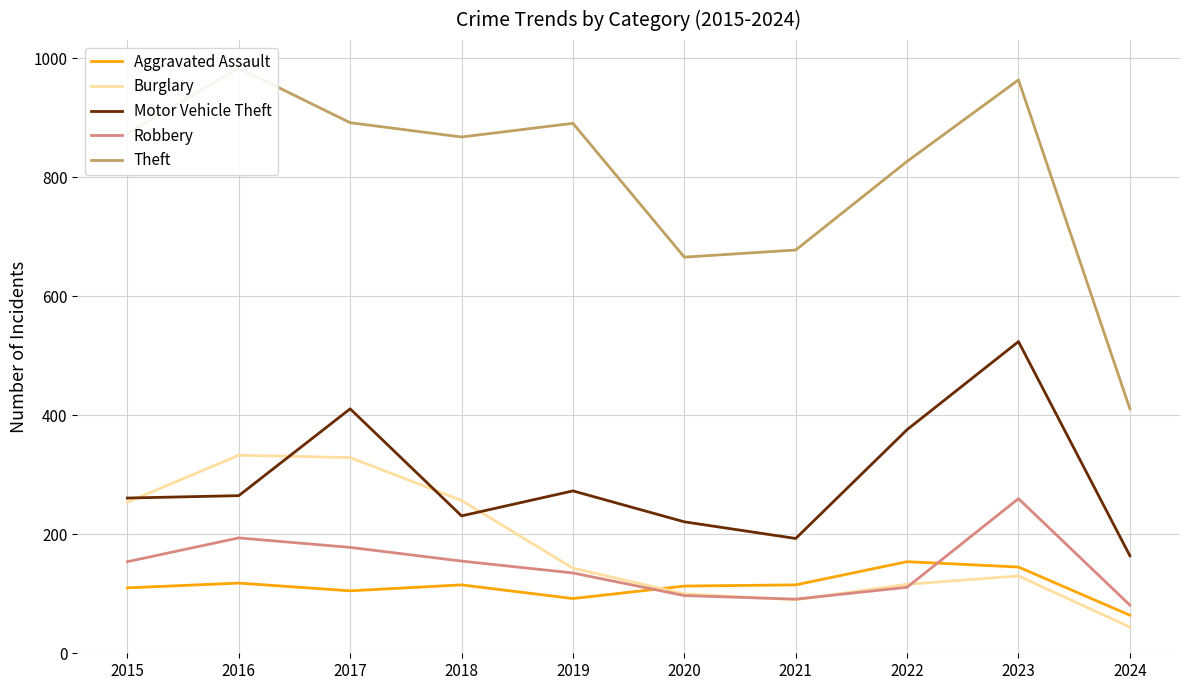

What is the difference between the Motor Vehicle Theft values at 2020 and 2022?

155